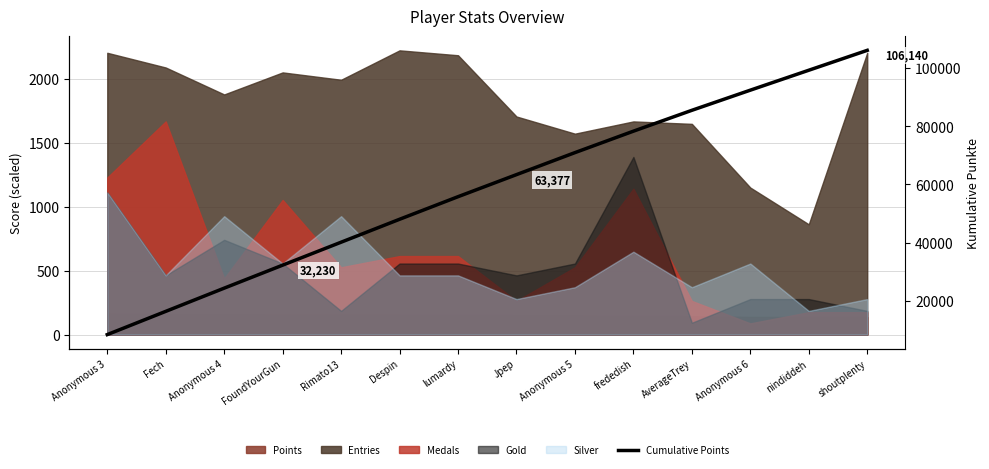

Rank the categories by value from highest to lowest.

shoutplenty, nindiddeh, Anonymous 6, AverageTrey, frededish, Anonymous 5, Jpep, lumardy, Despin, Rimato13, FoundYourGun, Anonymous 4, Fech, Anonymous 3